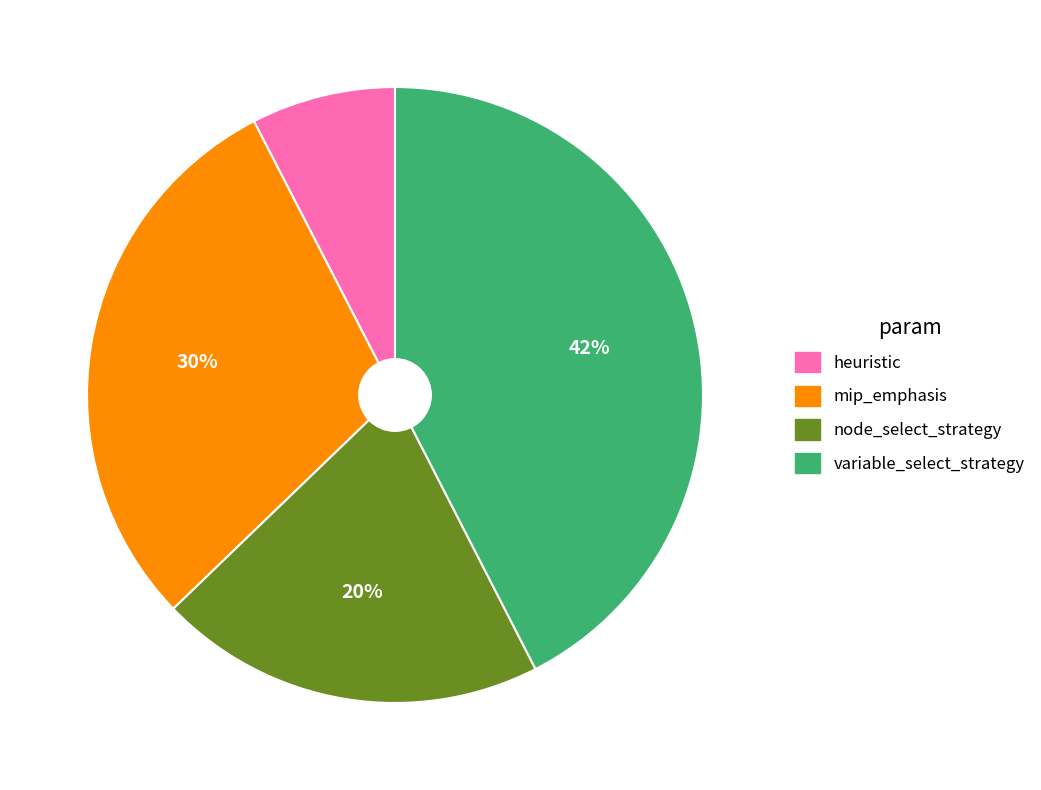

What is the ratio of the value at mip_emphasis to the value at node_select_strategy?

1.5